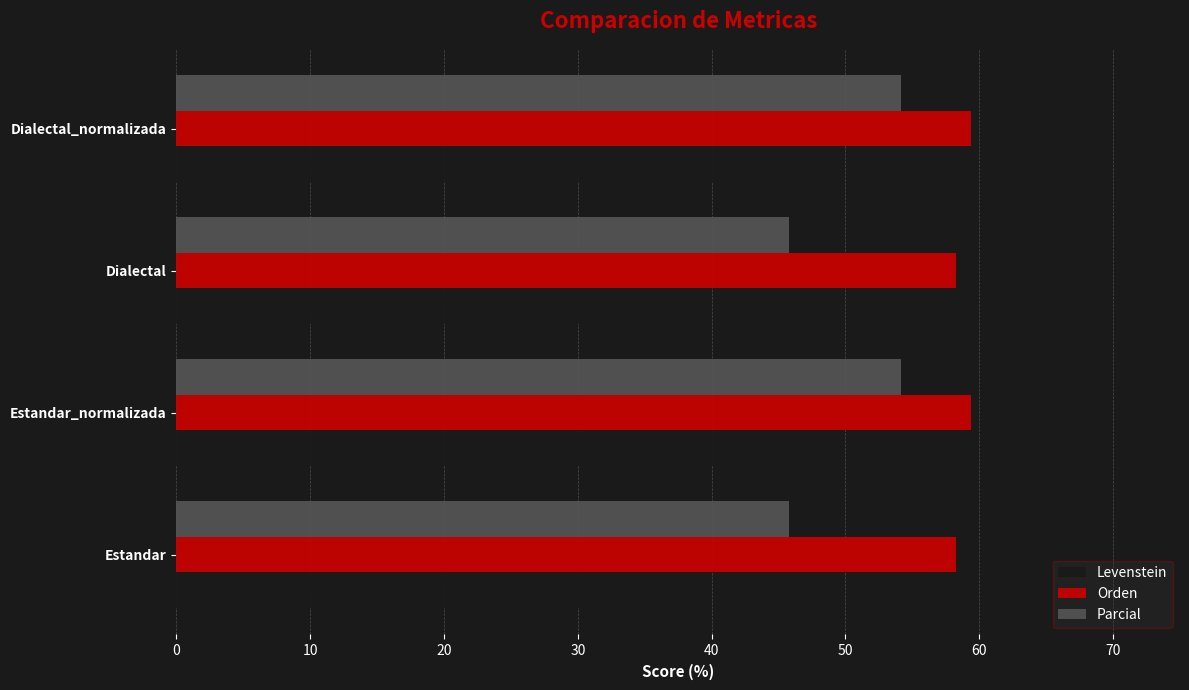

Is it true that Orden equals 80.5 at Estandar_normalizada?

False